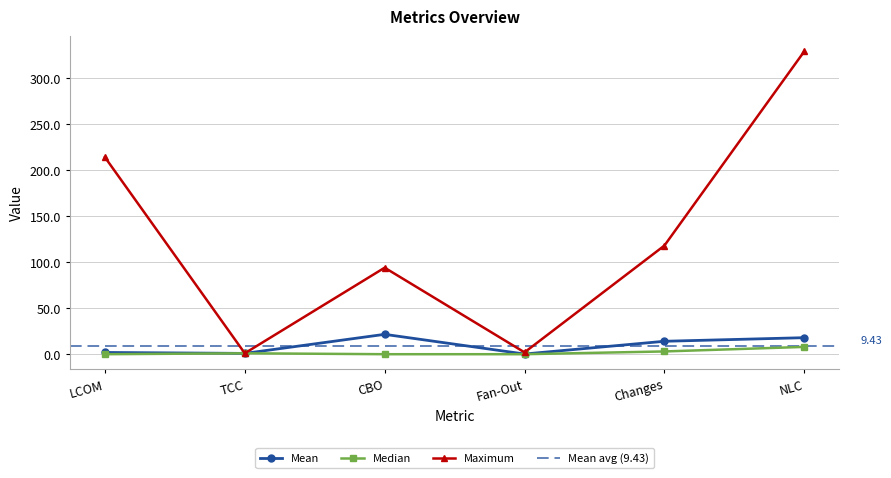

What is the maximum value shown in the chart?

329.0